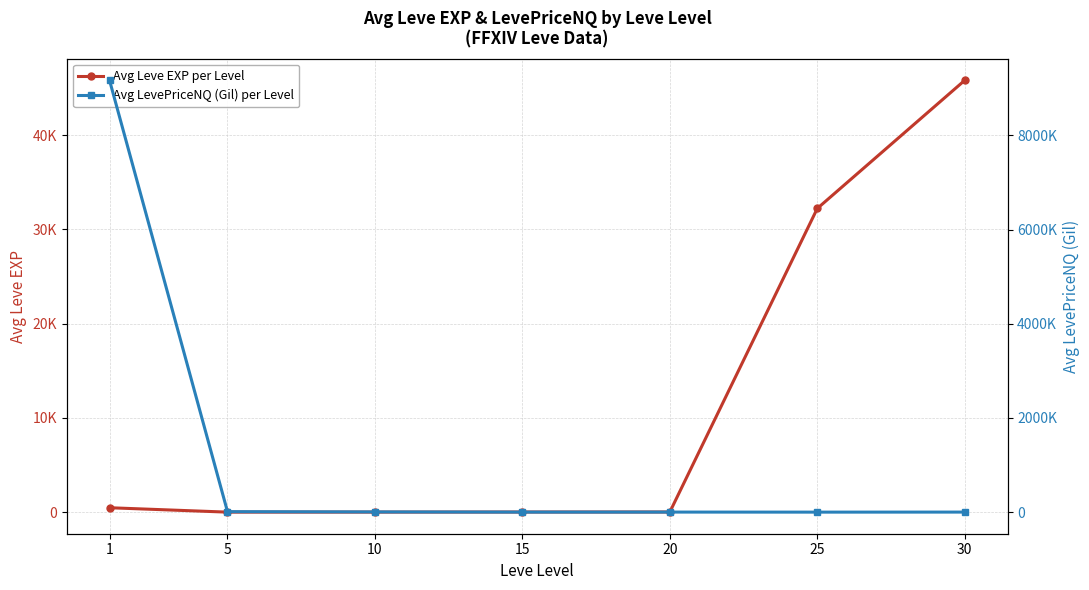

The Avg Leve EXP per Level series shows 8.2 at 10. True or false?

False